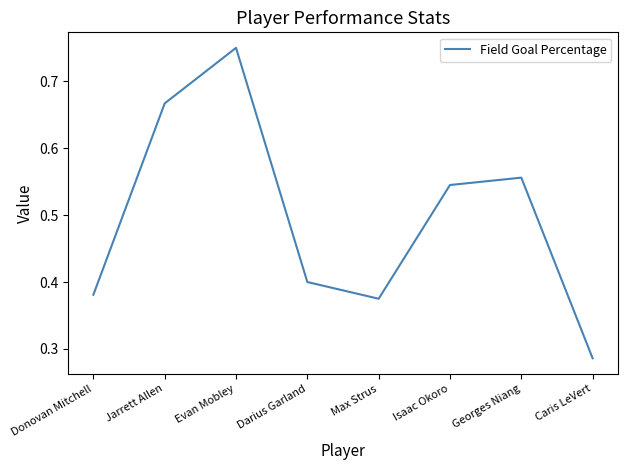

How many interior local valleys (lower than both neighbors) does the data have?

1